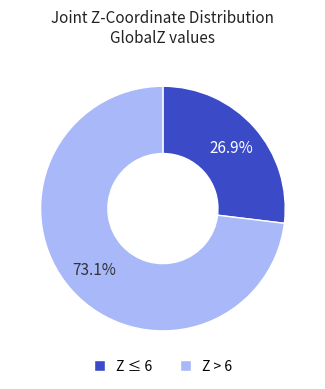

Rank the categories by value from highest to lowest.

Z > 6, Z ≤ 6